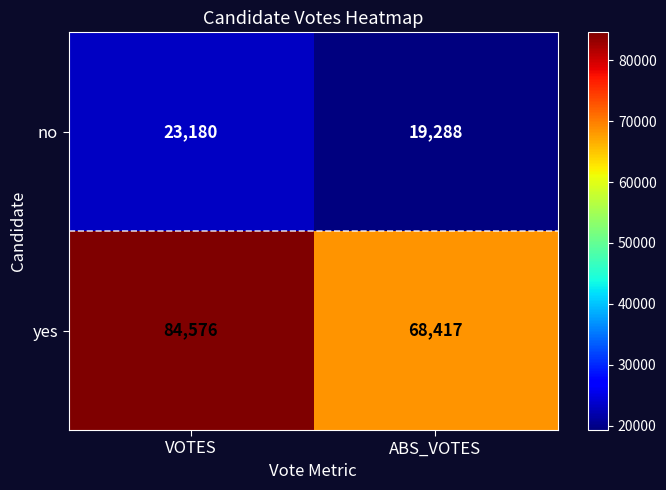

Which category has the highest value across all series?

VOTES